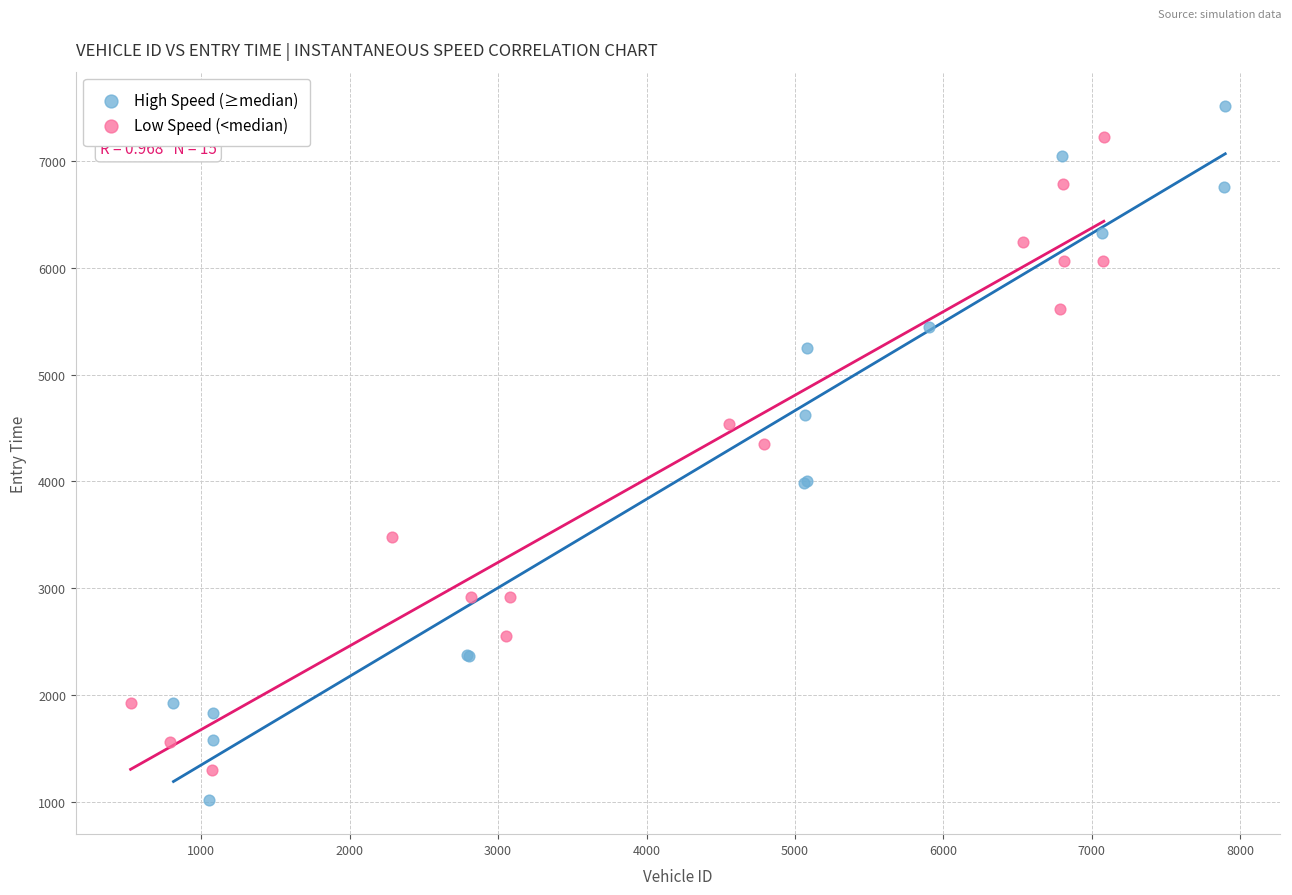

Which series contains the highest Y value?

High Speed (≥median)